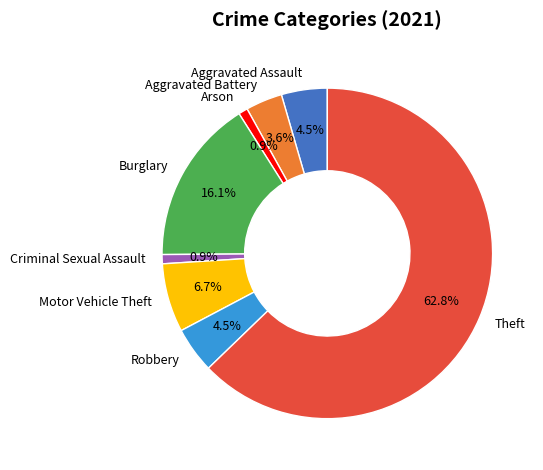

To the nearest percent, what percentage of the pie is Criminal Sexual Assault?

1%